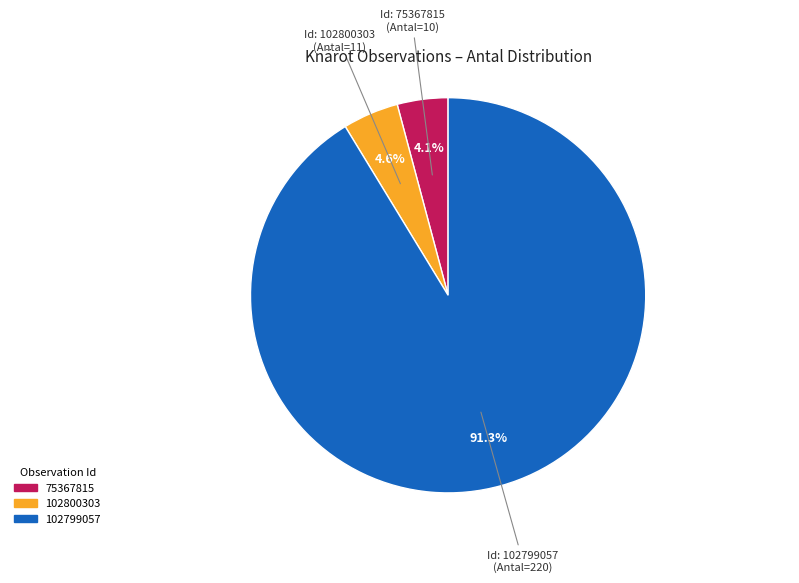

What percentage is NOT represented by 102800303?

95.4%